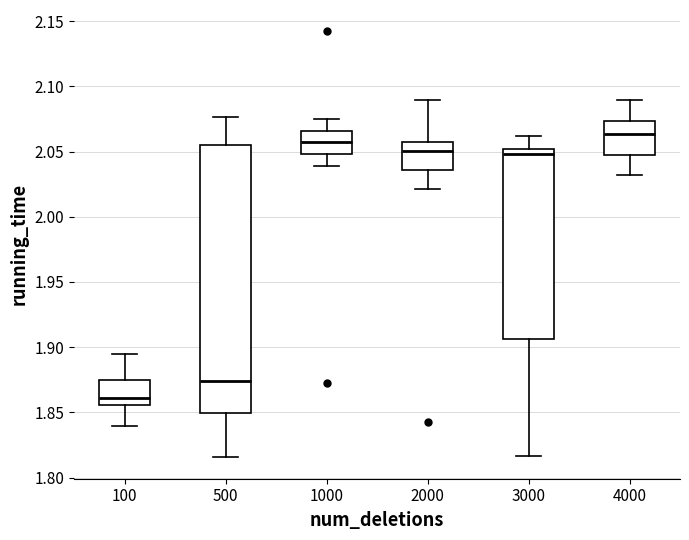

Where is the upper edge of the box at x = 3000 on the y-axis? The values are not printed on the chart, so give them approximately, as read against the axis.

2.050